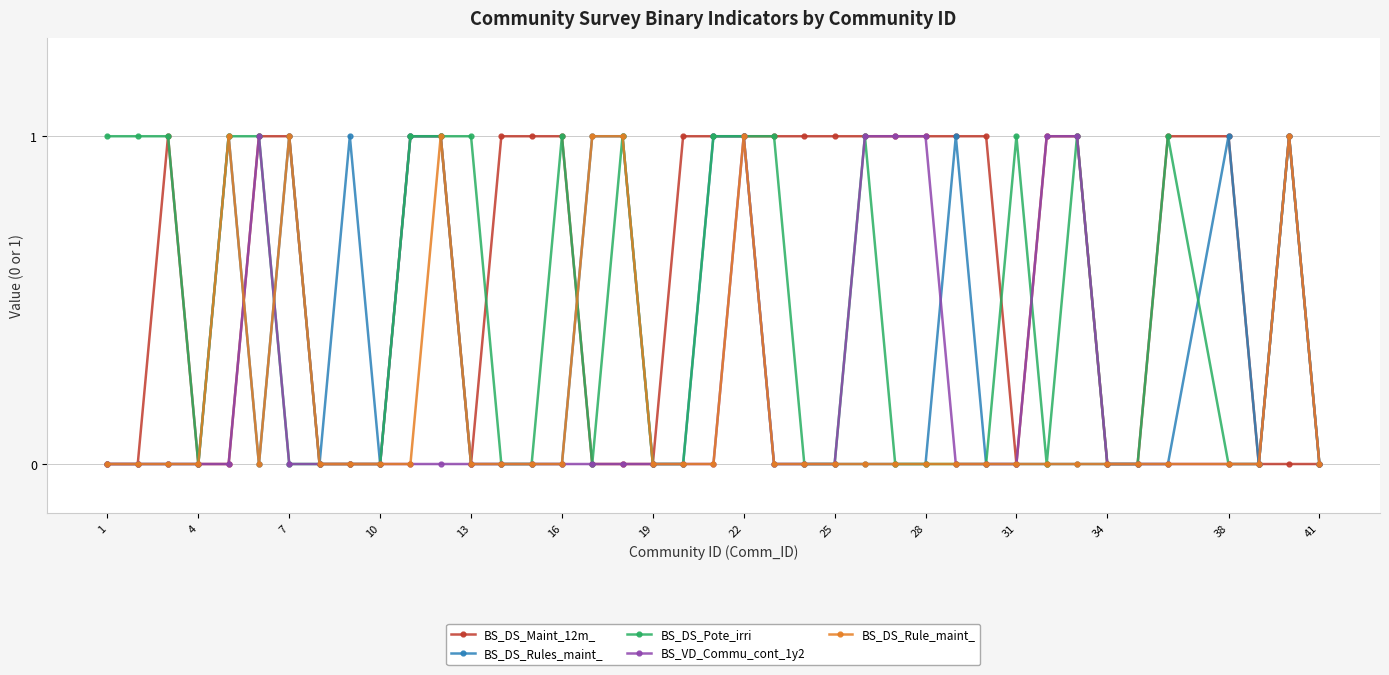

Count the BS_VD_Commu_cont_1y2 values in the range 0 to 1.

40